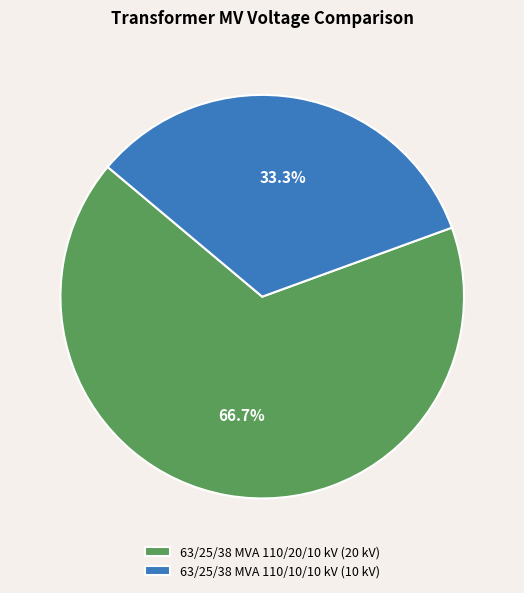

Count the number of slices in the pie.

2